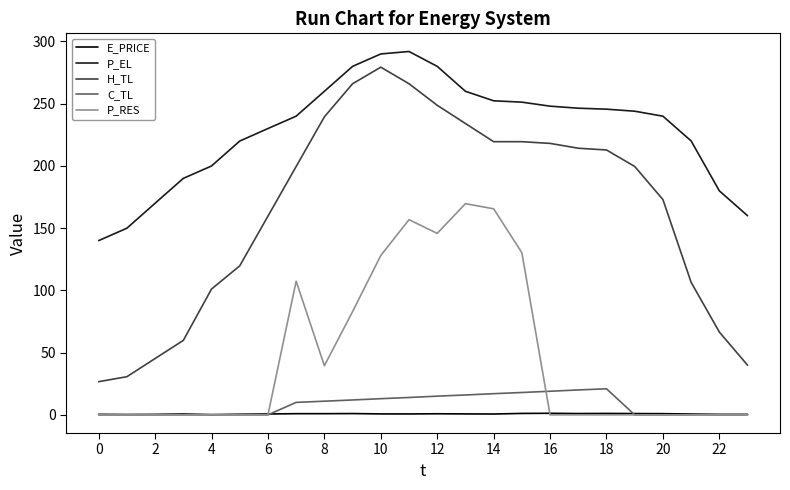

True or false: P_RES and H_TL cross at least once.

False